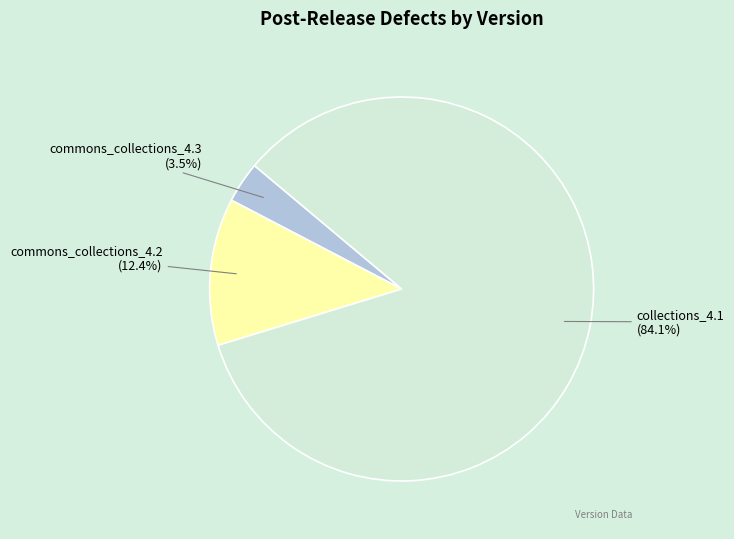

Count the number of slices in the pie.

3